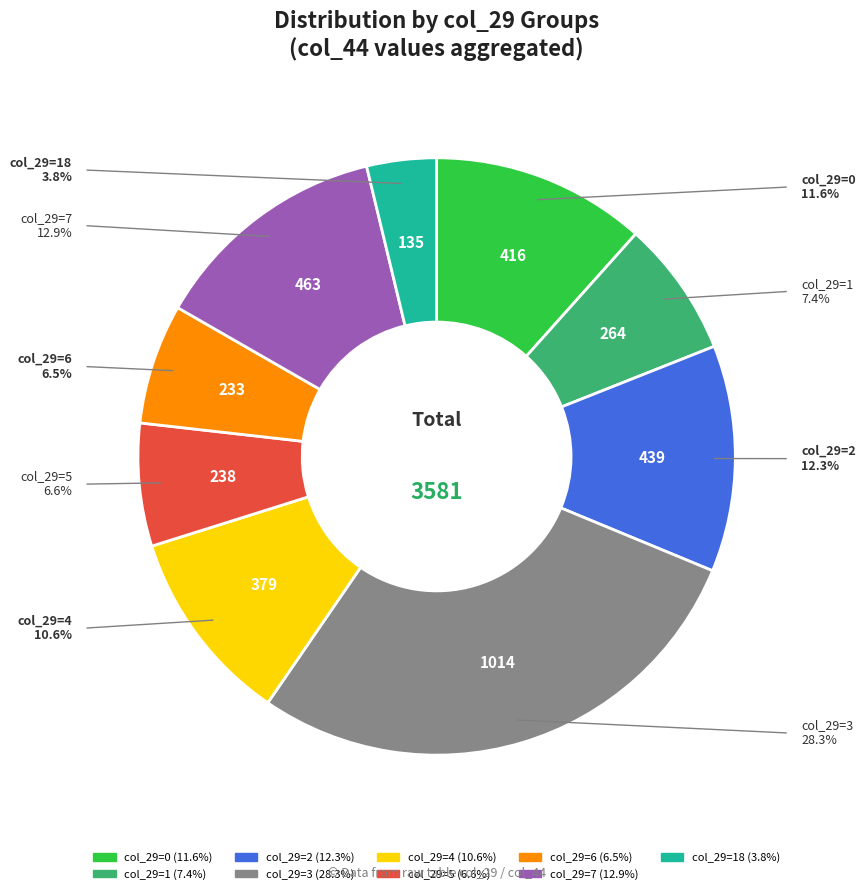

Count the number of slices in the pie.

9